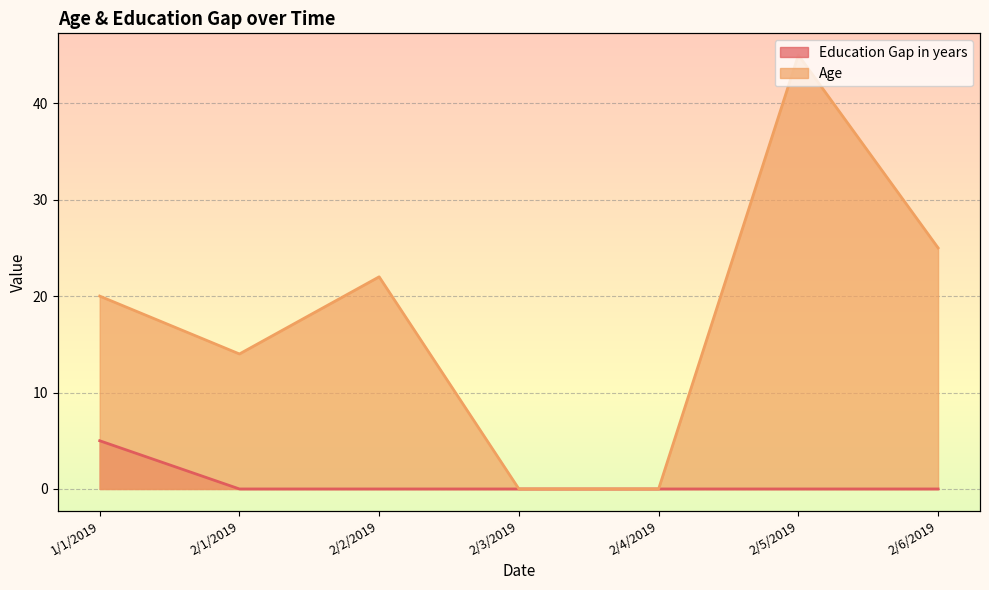

What is the difference between the maximum and minimum values in the Age series?

45